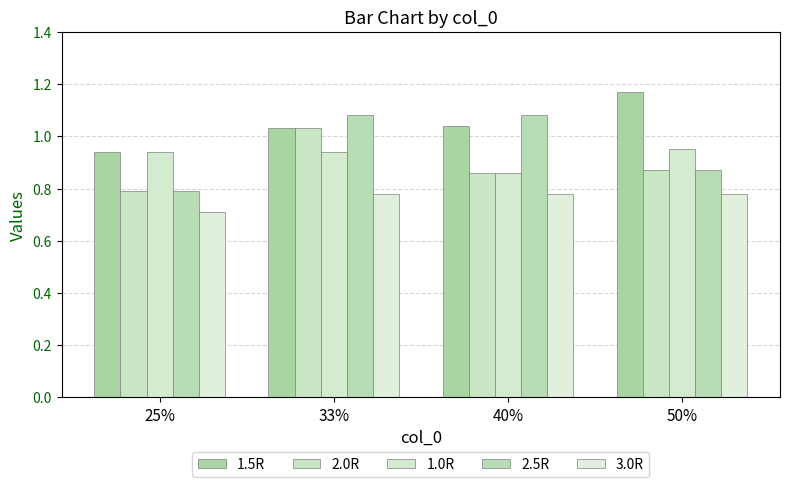

Which has a higher value, 33% or 25%?

33%